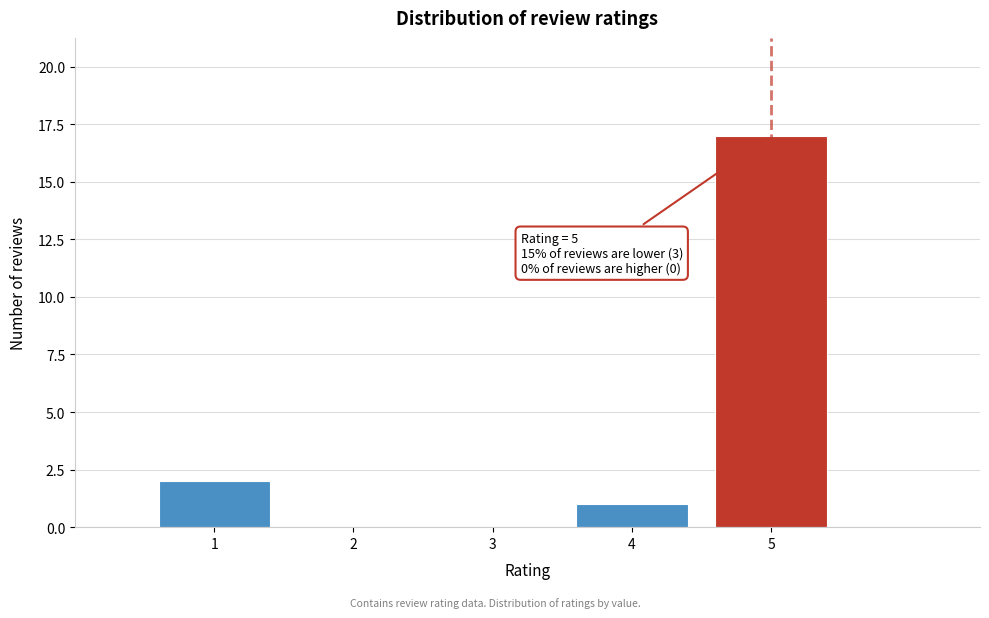

Which range on the x-axis has the tallest bar?

4.5 to 5.5